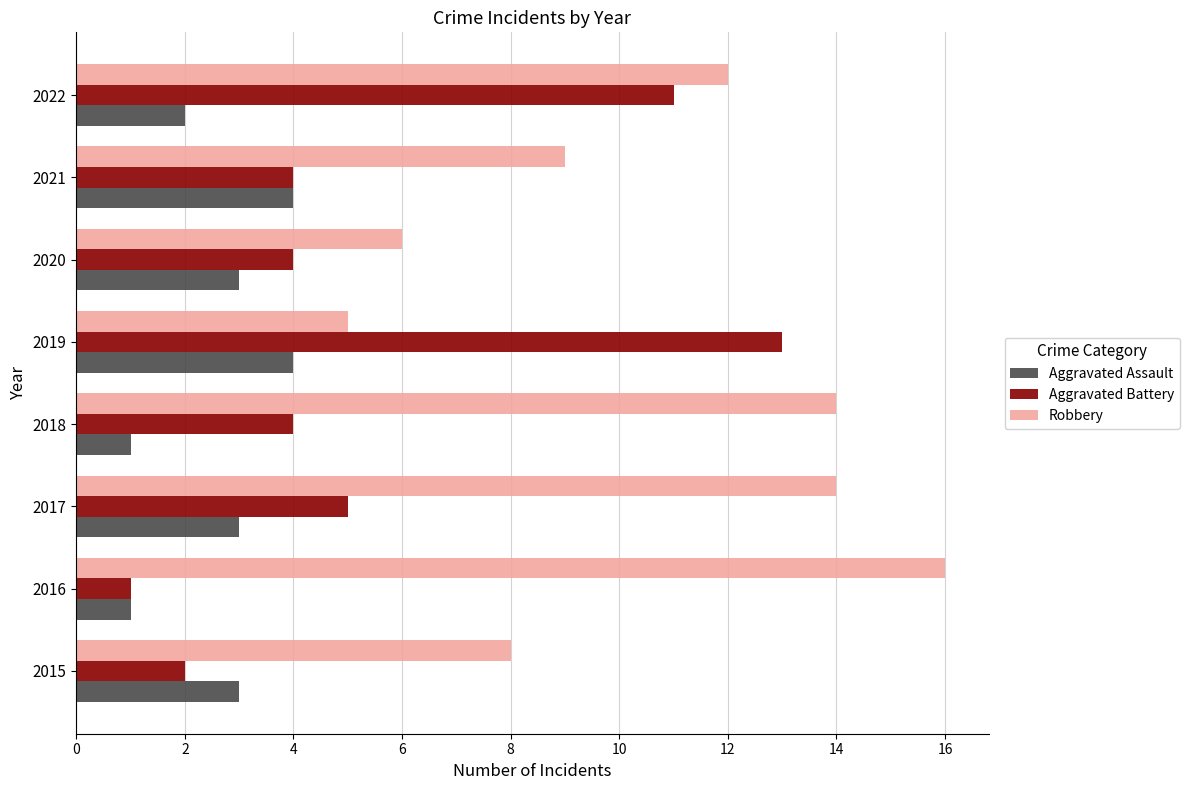

The Robbery series shows 4 at 2022. True or false?

False